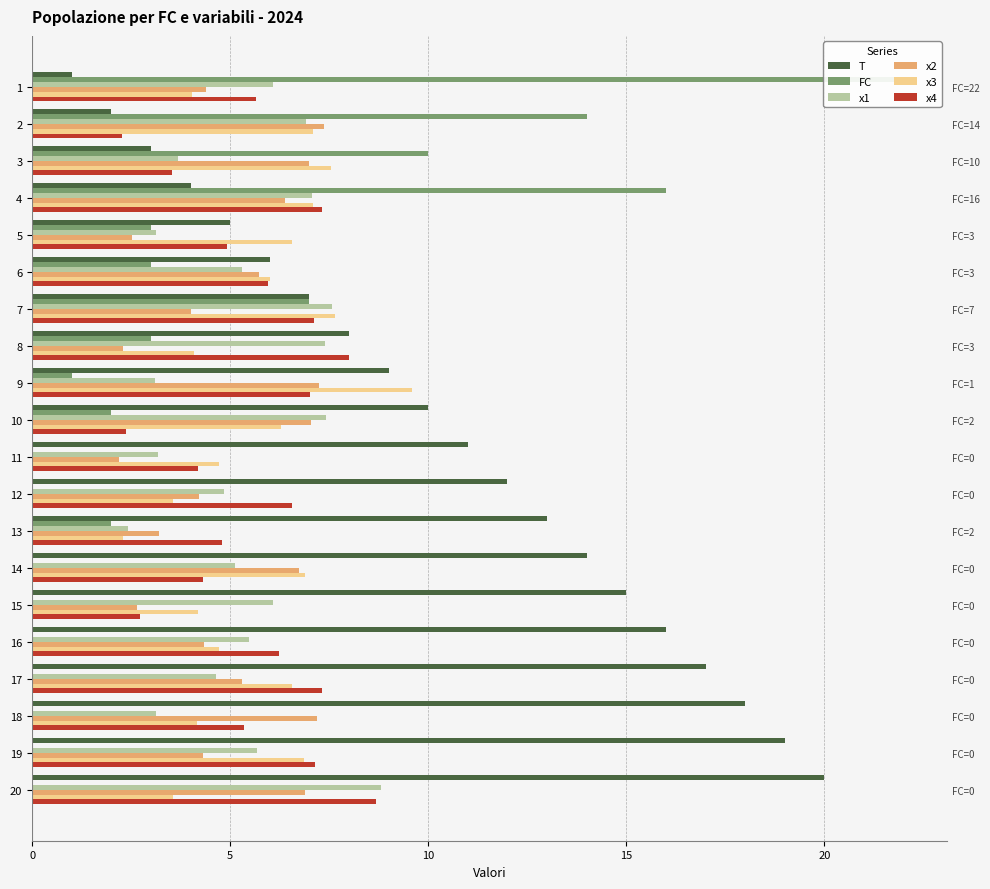

What is the average value of the FC series?

4.2